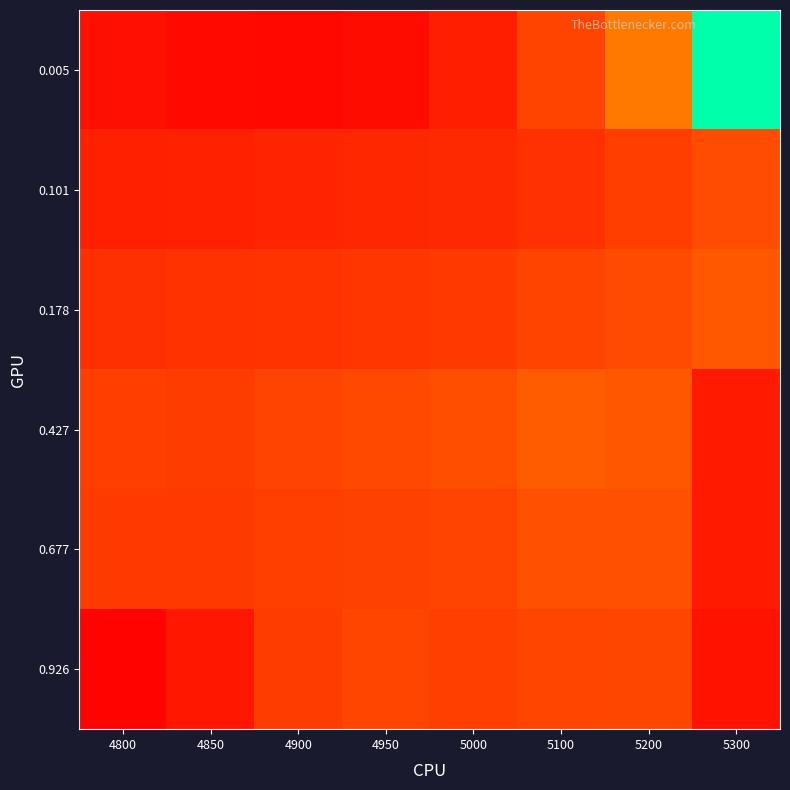

Rank the series at 5300 from highest to lowest value.

0.005, 0.178, 0.101, 0.677, 0.427, 0.926